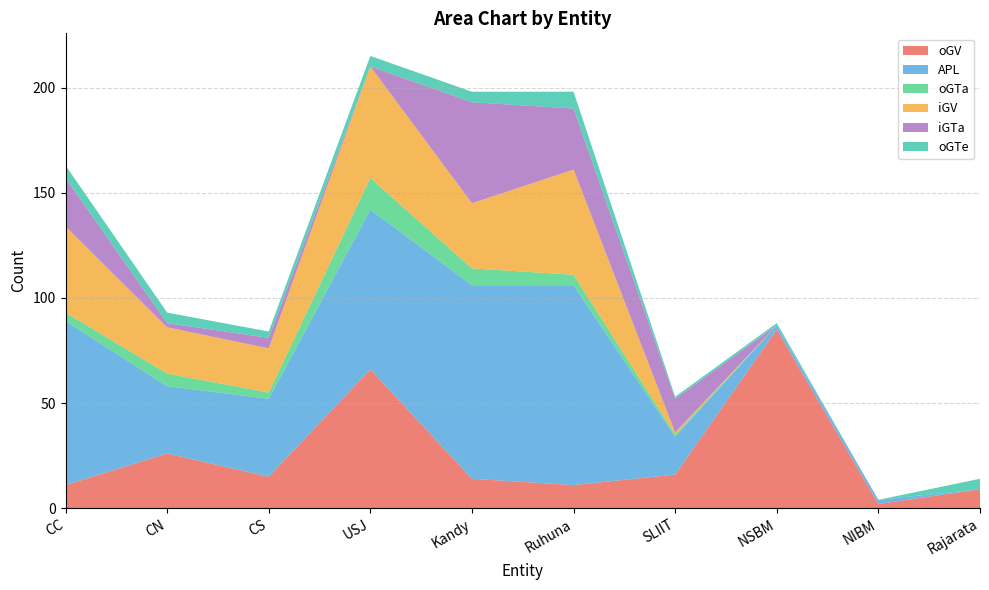

Reading left to right, extract all data points from this chart.

oGV: CC=11	CN=26	CS=15	USJ=66	Kandy=14	Ruhuna=11	SLIIT=16	NSBM=85	NIBM=2	Rajarata=9
APL: CC=78	CN=32	CS=37	USJ=76	Kandy=92	Ruhuna=95	SLIIT=18	NSBM=2	NIBM=2	Rajarata=0
oGTa: CC=4	CN=6	CS=3	USJ=15	Kandy=8	Ruhuna=5	SLIIT=1	NSBM=0	NIBM=0	Rajarata=0
iGV: CC=41	CN=22	CS=21	USJ=53	Kandy=31	Ruhuna=50	SLIIT=1	NSBM=0	NIBM=0	Rajarata=0
iGTa: CC=23	CN=2	CS=5	USJ=0	Kandy=48	Ruhuna=29	SLIIT=16	NSBM=0	NIBM=0	Rajarata=0
oGTe: CC=6	CN=5	CS=3	USJ=5	Kandy=5	Ruhuna=8	SLIIT=1	NSBM=1	NIBM=0	Rajarata=5